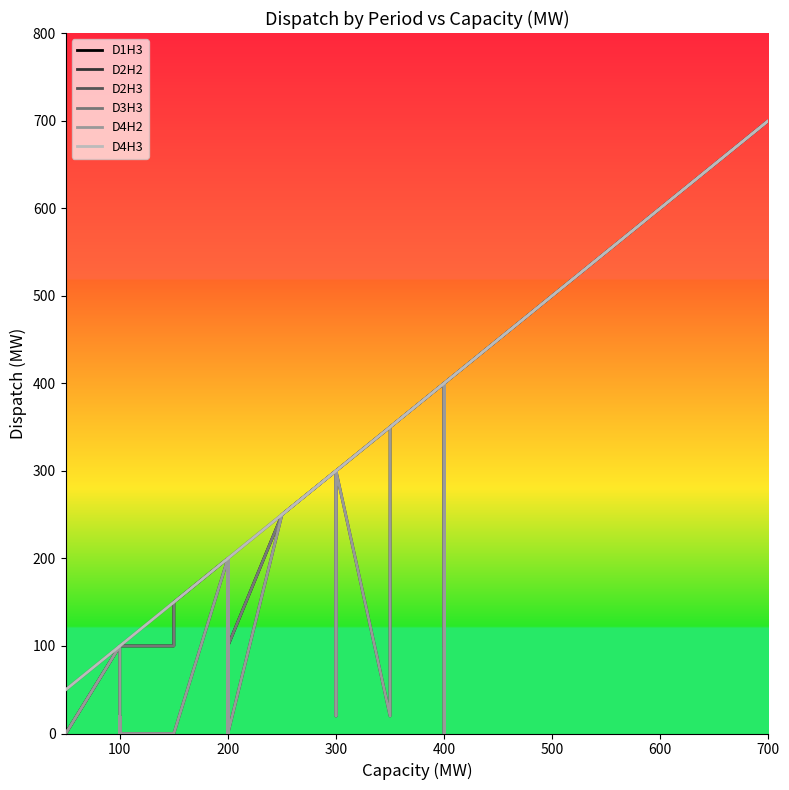

Rank the series at 200 from lowest to highest value.

D1H3, D2H2, D2H3, D3H3, D4H2, D4H3